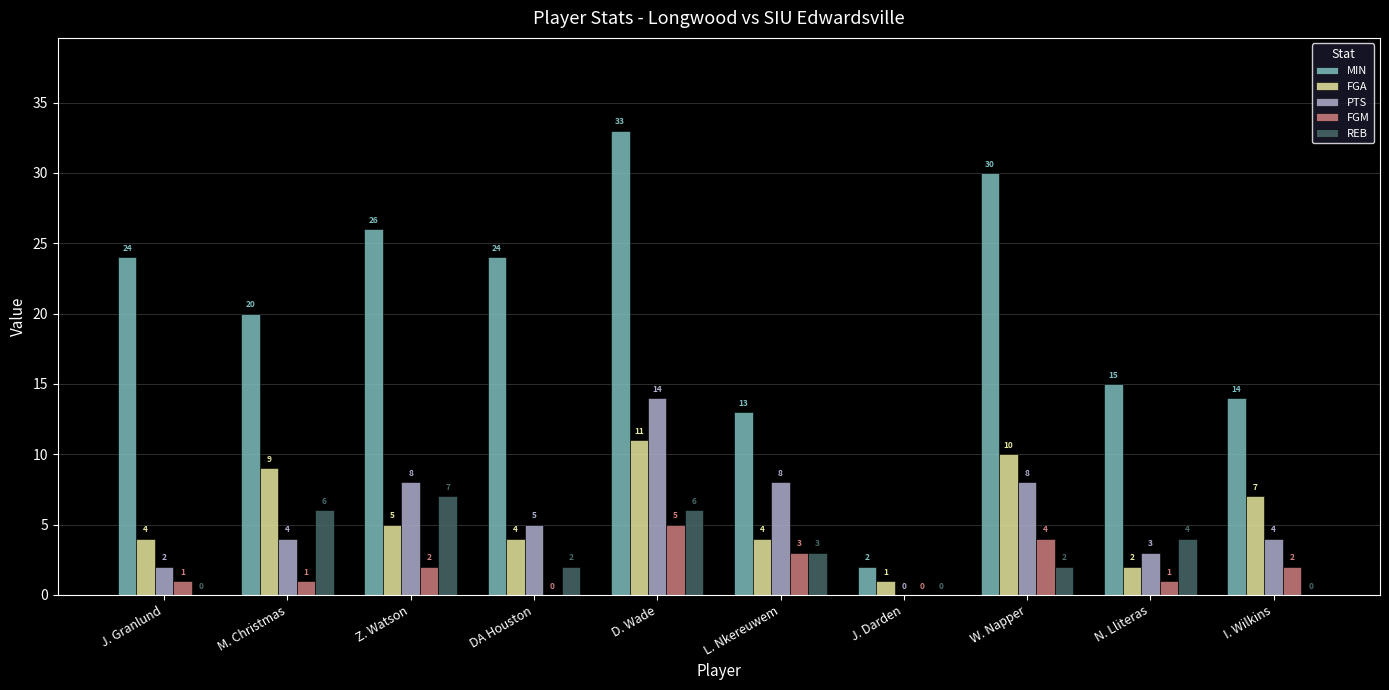

Which label corresponds to the largest value in the chart?

D. Wade